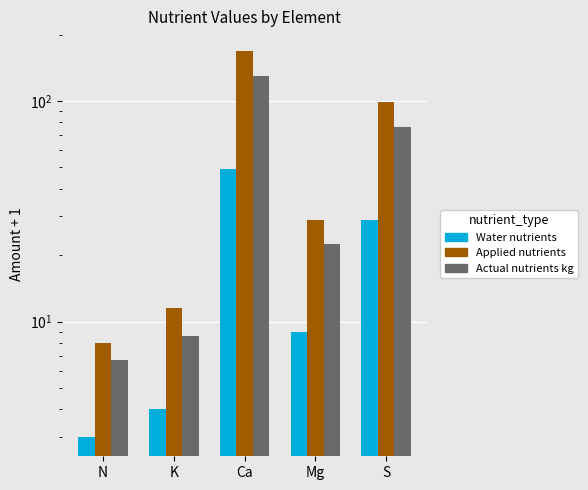

Between N and Mg, which is larger?

Mg